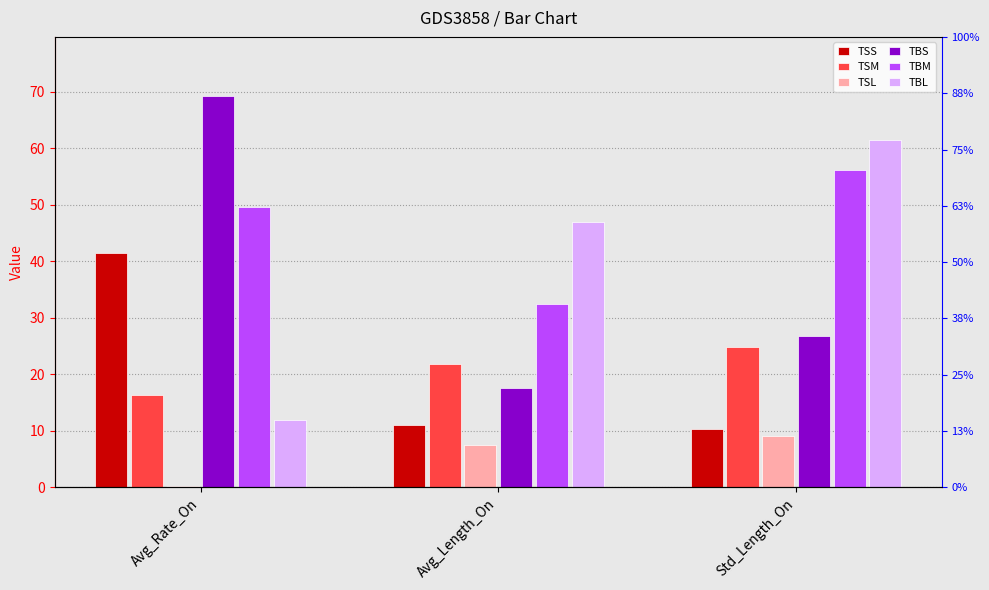

The value of TBS at Avg_Length_On is 23.6. True or false?

False